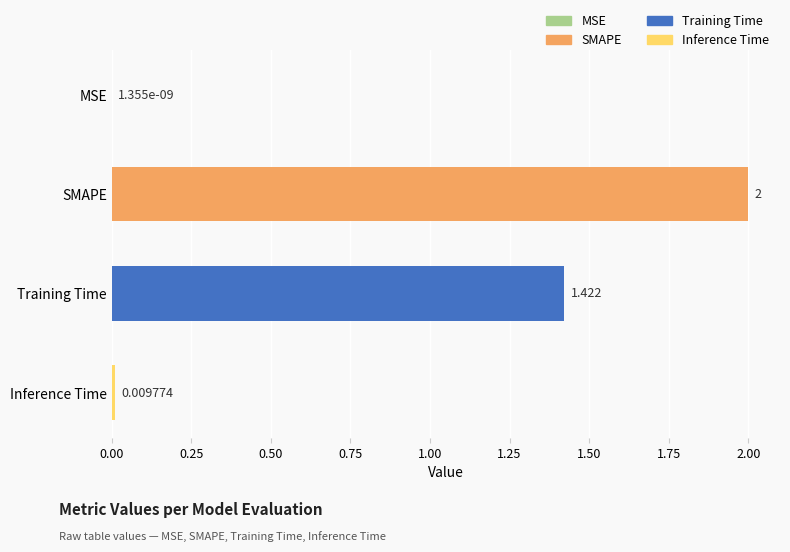

At which label is the value closest to 1?

Training Time